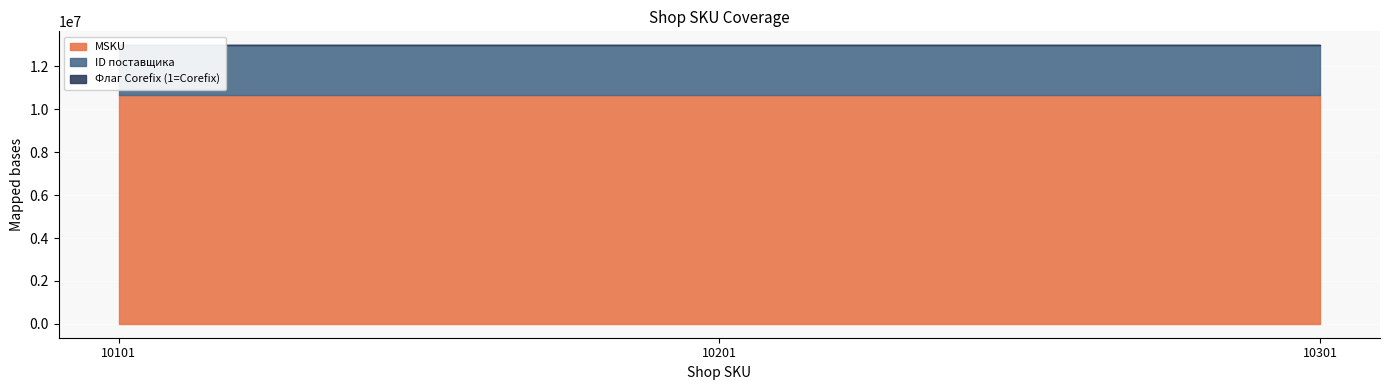

How many lines are shown in the chart?

3